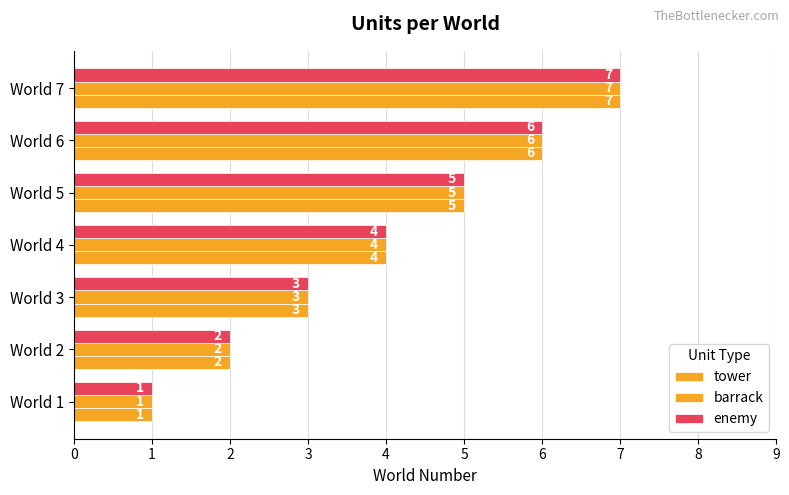

Reading left to right, what are all the values shown in this chart?

tower: 1	2	3	4	5	6	7
barrack: 1	2	3	4	5	6	7
enemy: 1	2	3	4	5	6	7